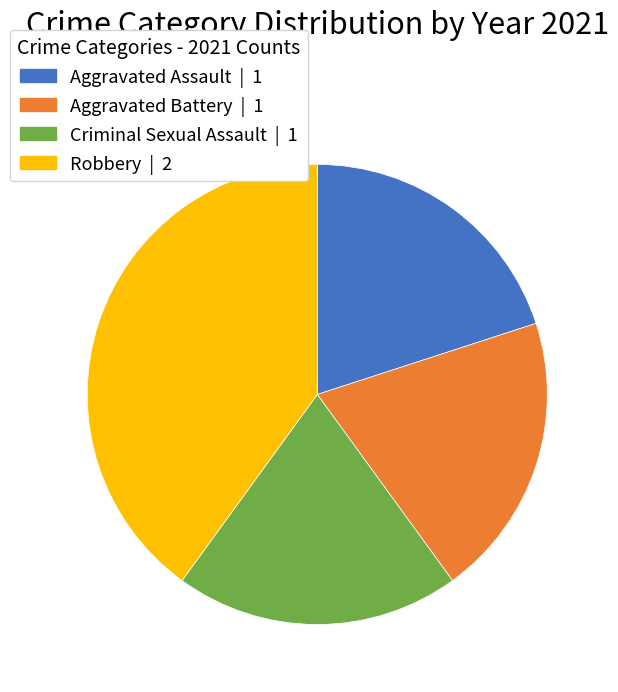

What is the ratio of the value at Aggravated Battery to the value at Robbery?

0.5